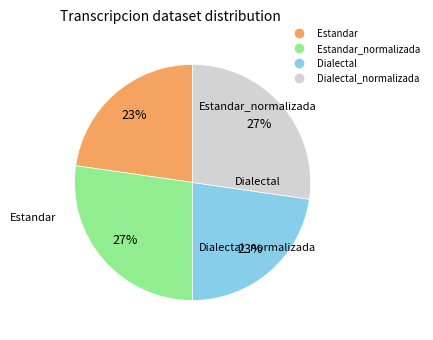

Is there any slice that represents more than half of the pie?

No